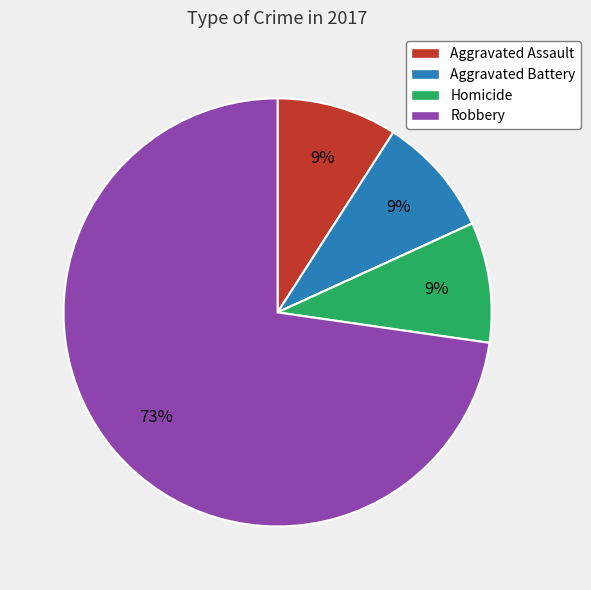

To the nearest percent, what is the average slice percentage?

20%